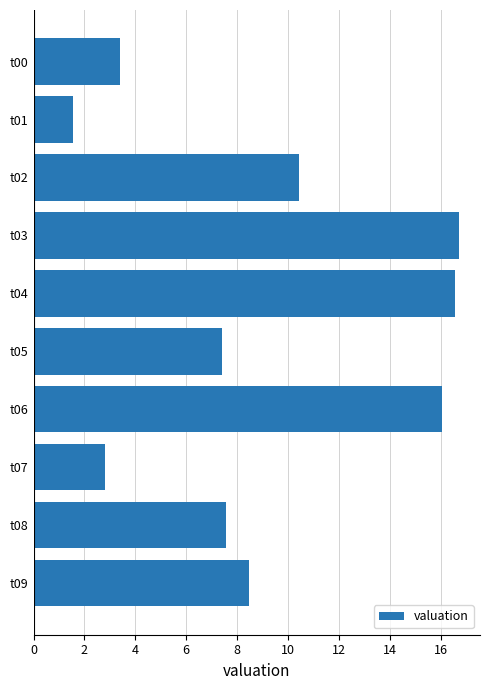

What value does the data have at t07?

2.8